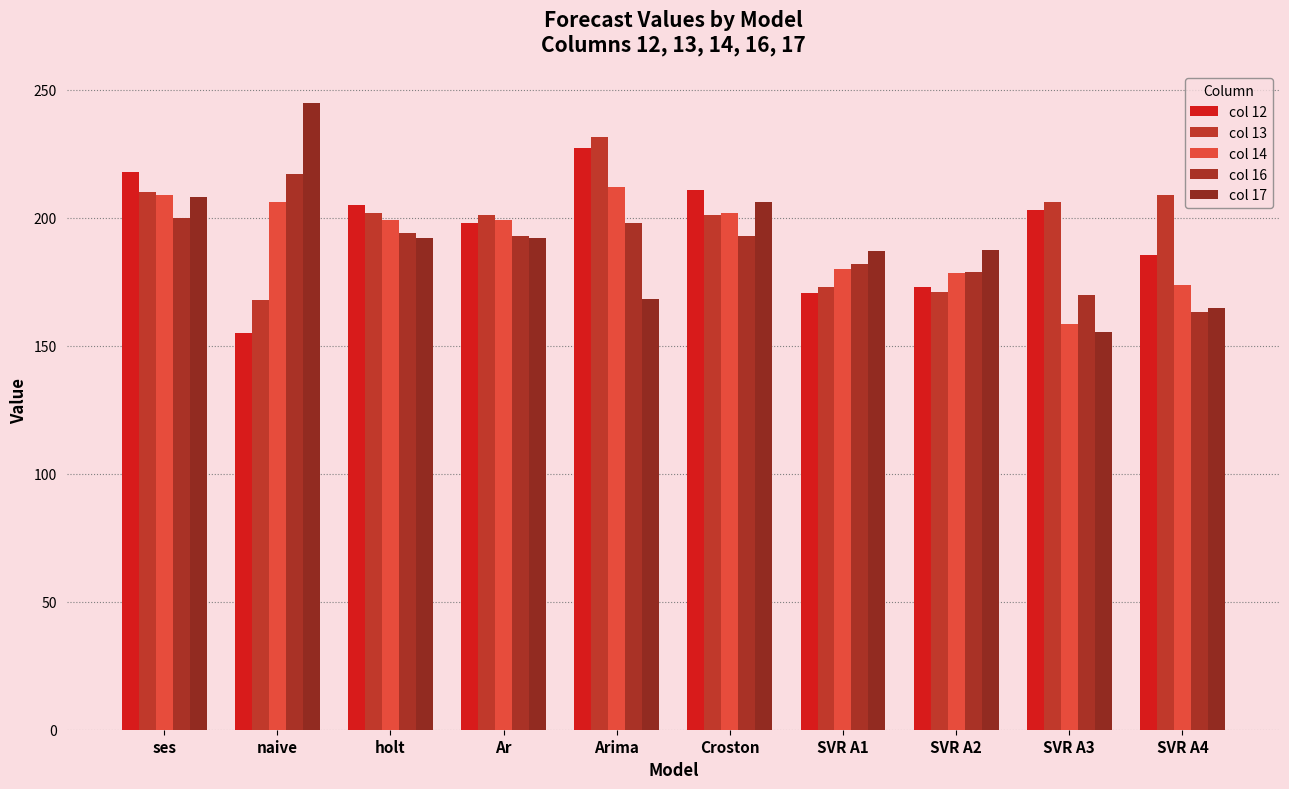

What are all the series names shown in the legend?

col 12, col 13, col 14, col 16, col 17